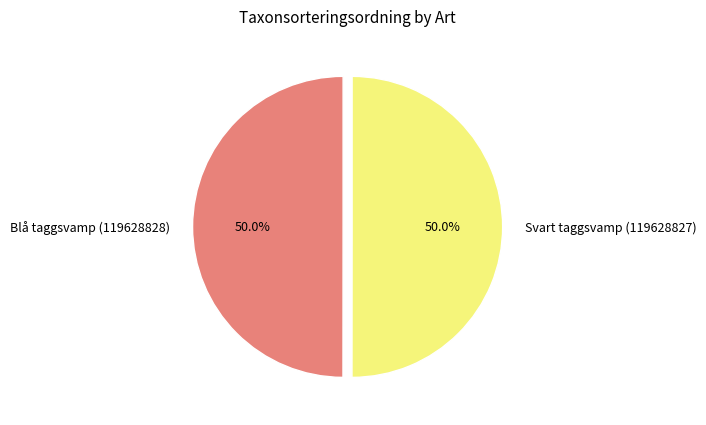

What portion of the pie excludes Blå taggsvamp (119628828)?

50.0%